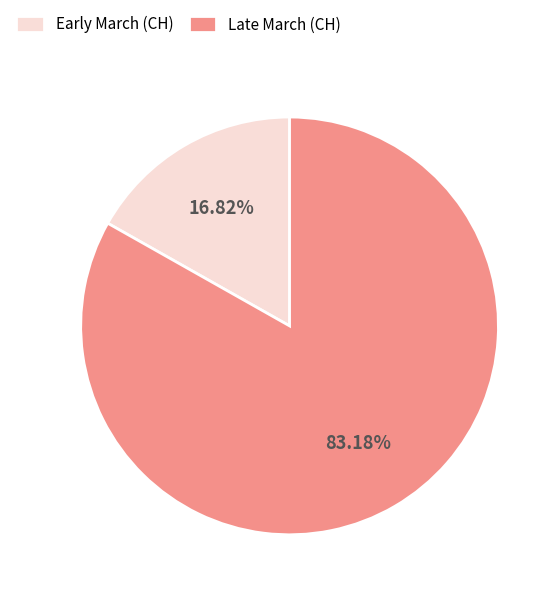

Which slice represents more than half of the pie?

Late March (CH)